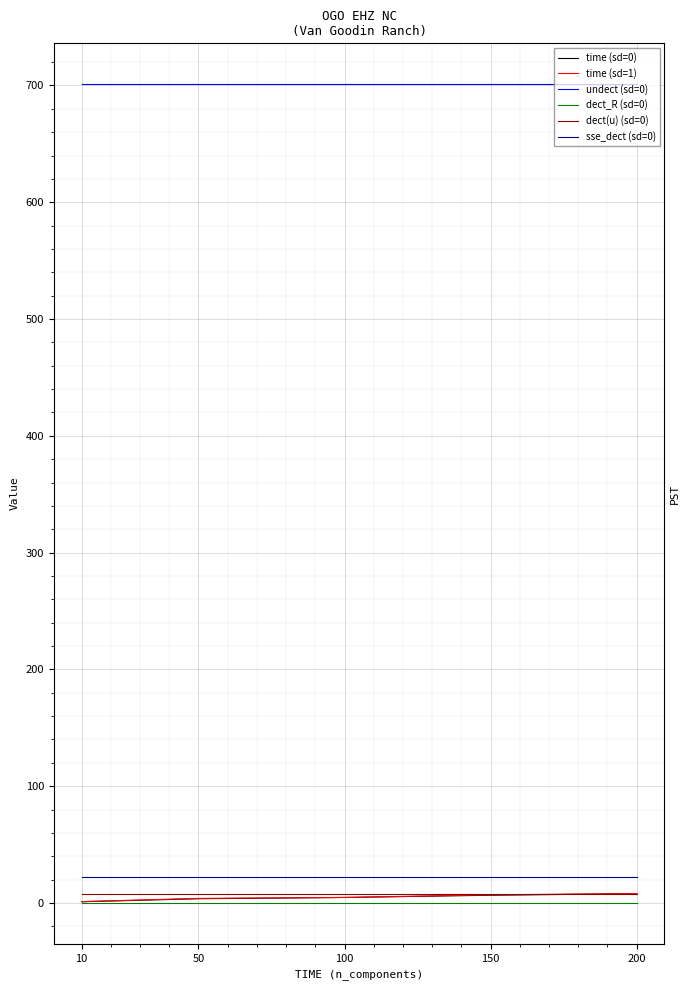

What value does the sse_dect (sd=0) series have at 10?

22.0